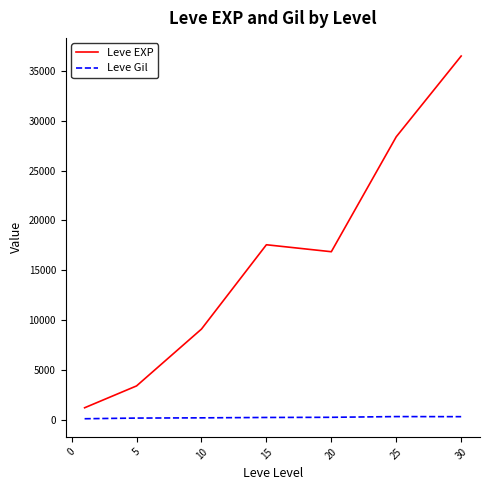

Which series has the largest total across all categories?

Leve EXP